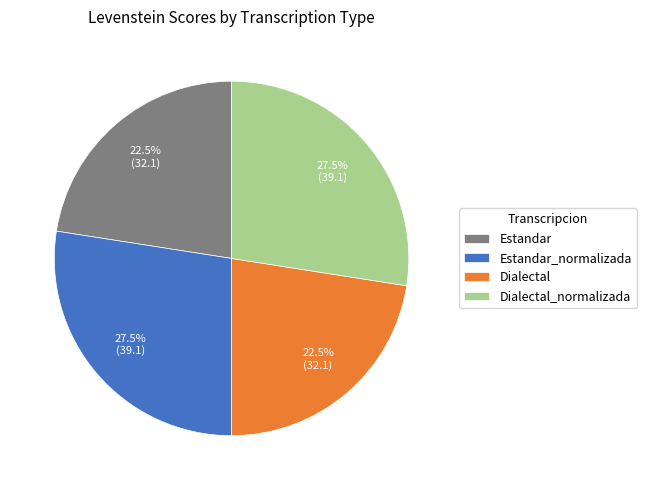

To the nearest percent, what is the difference between the Estandar_normalizada and Estandar slice percentages?

5%